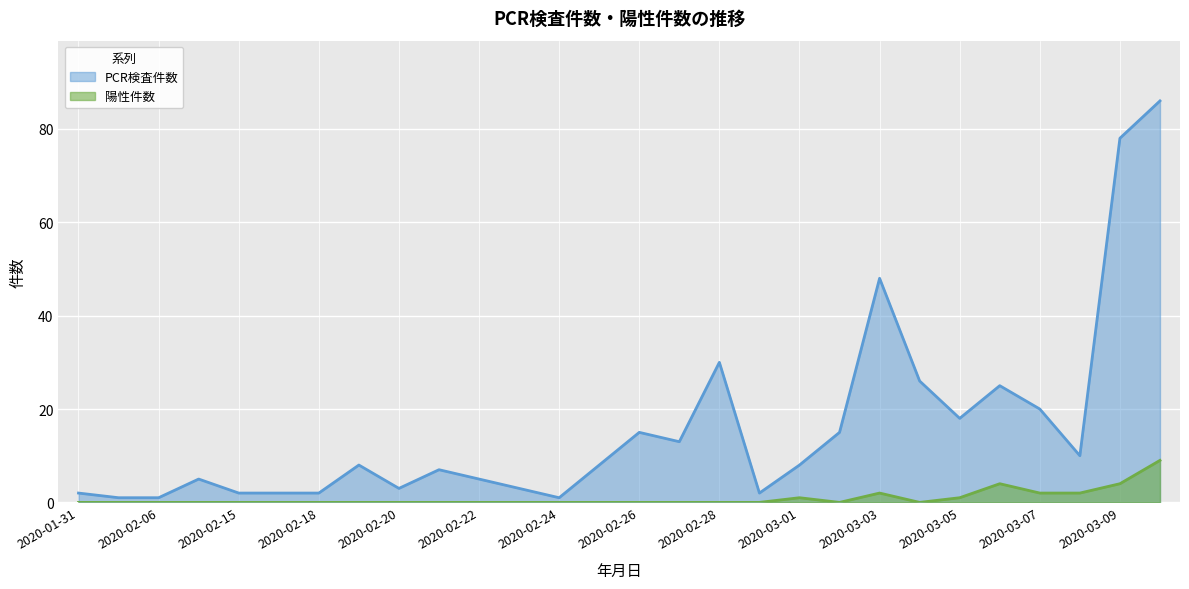

True or false: PCR検査件数 and 陽性件数 intersect in this chart.

False